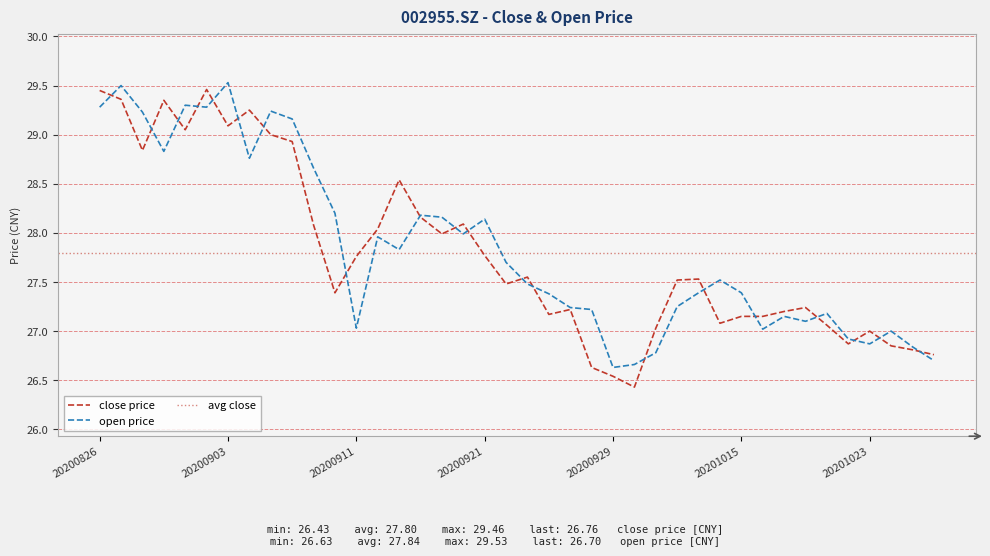

What is the highest value of the close series?

29.5